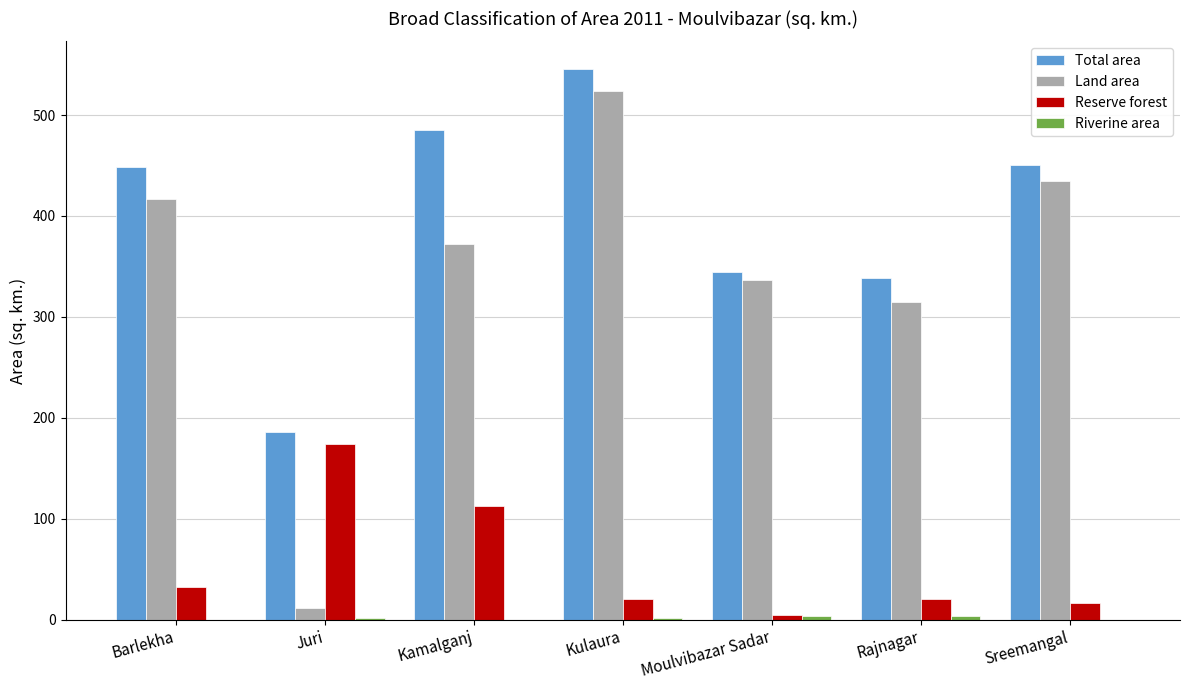

The value of Land area at Rajnagar is 314.3. True or false?

True